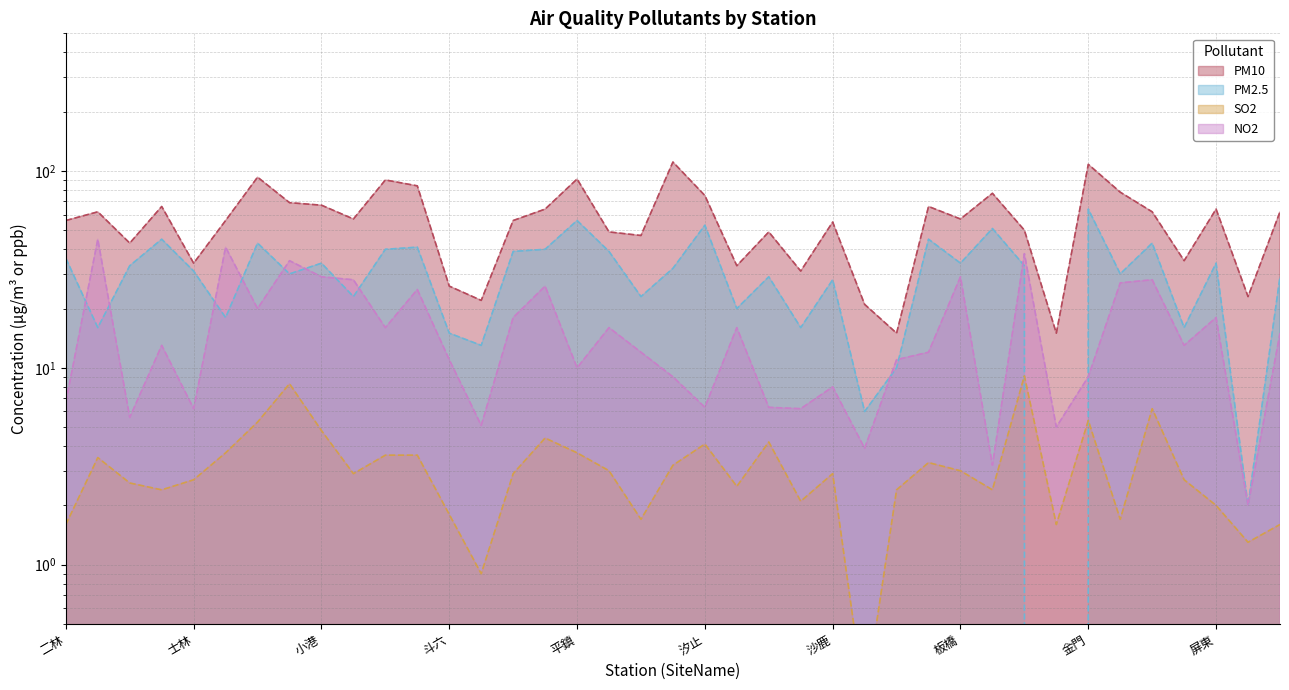

True or false: PM2.5 has a value of 12.1 at 土城.

False